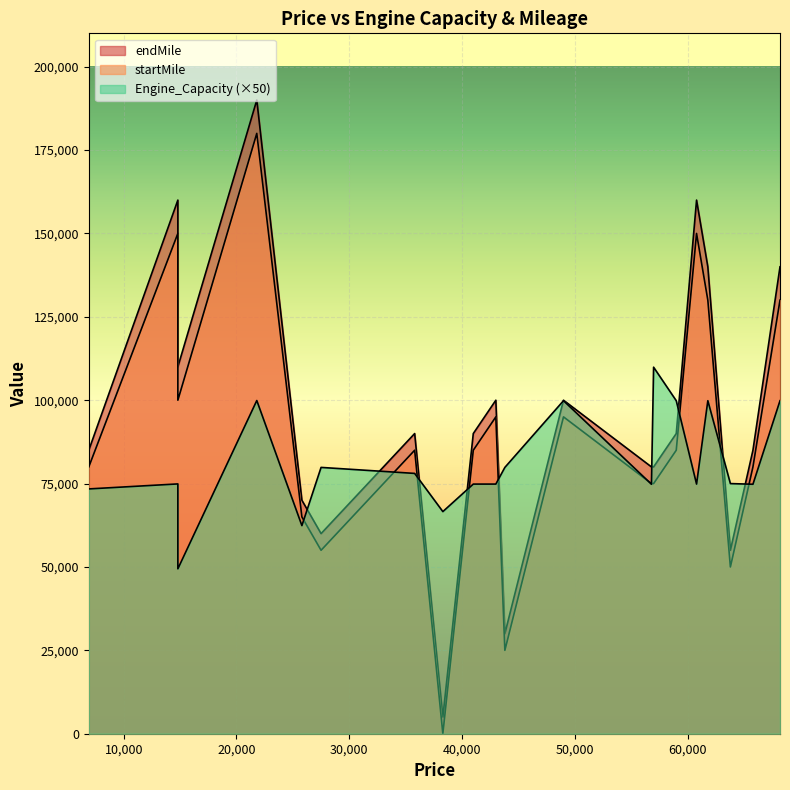

Is it true that Engine_Capacity equals 2285 at 14800?

False